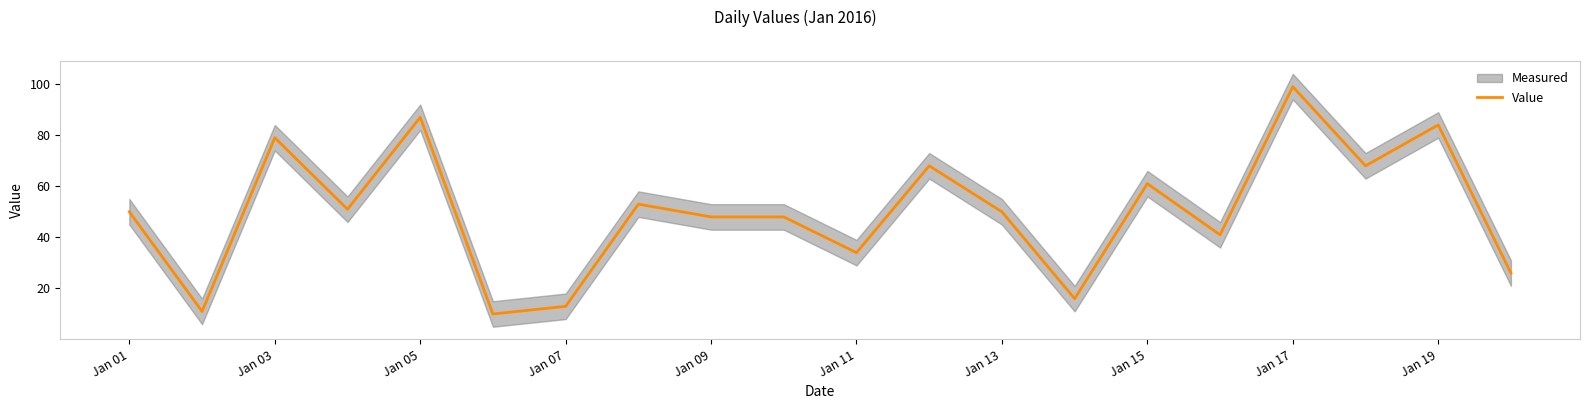

Which category has the highest value in the Value series?

Jan 17